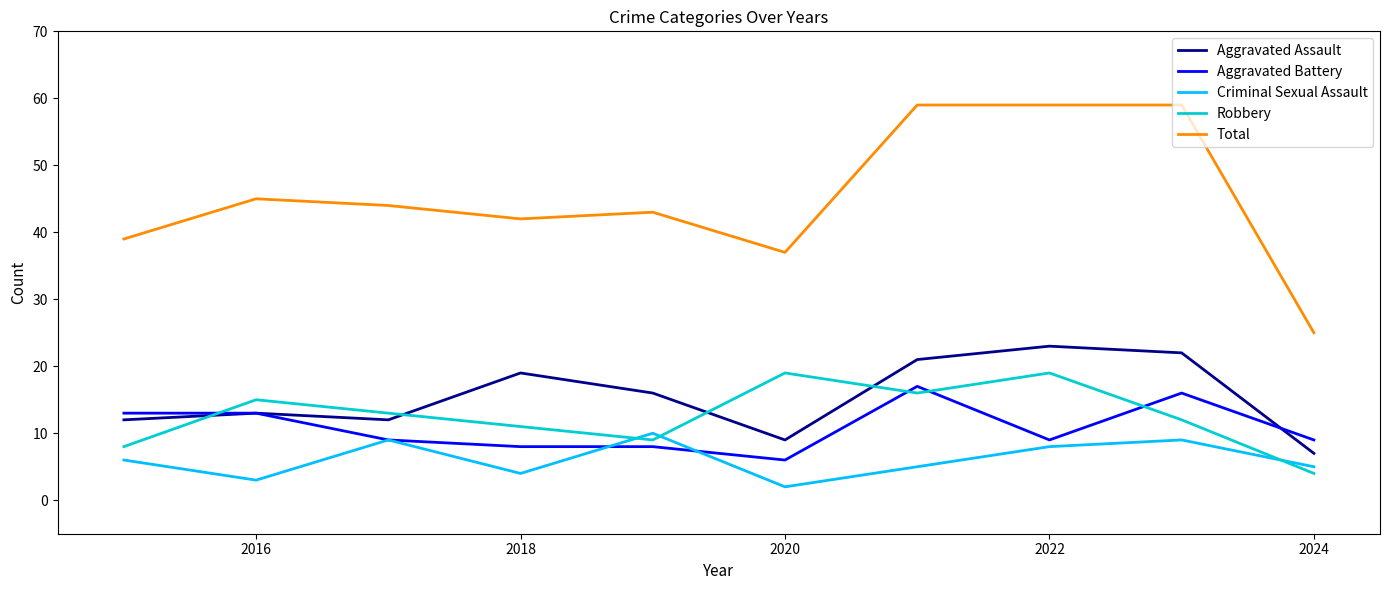

What is the maximum value shown in the chart?

59